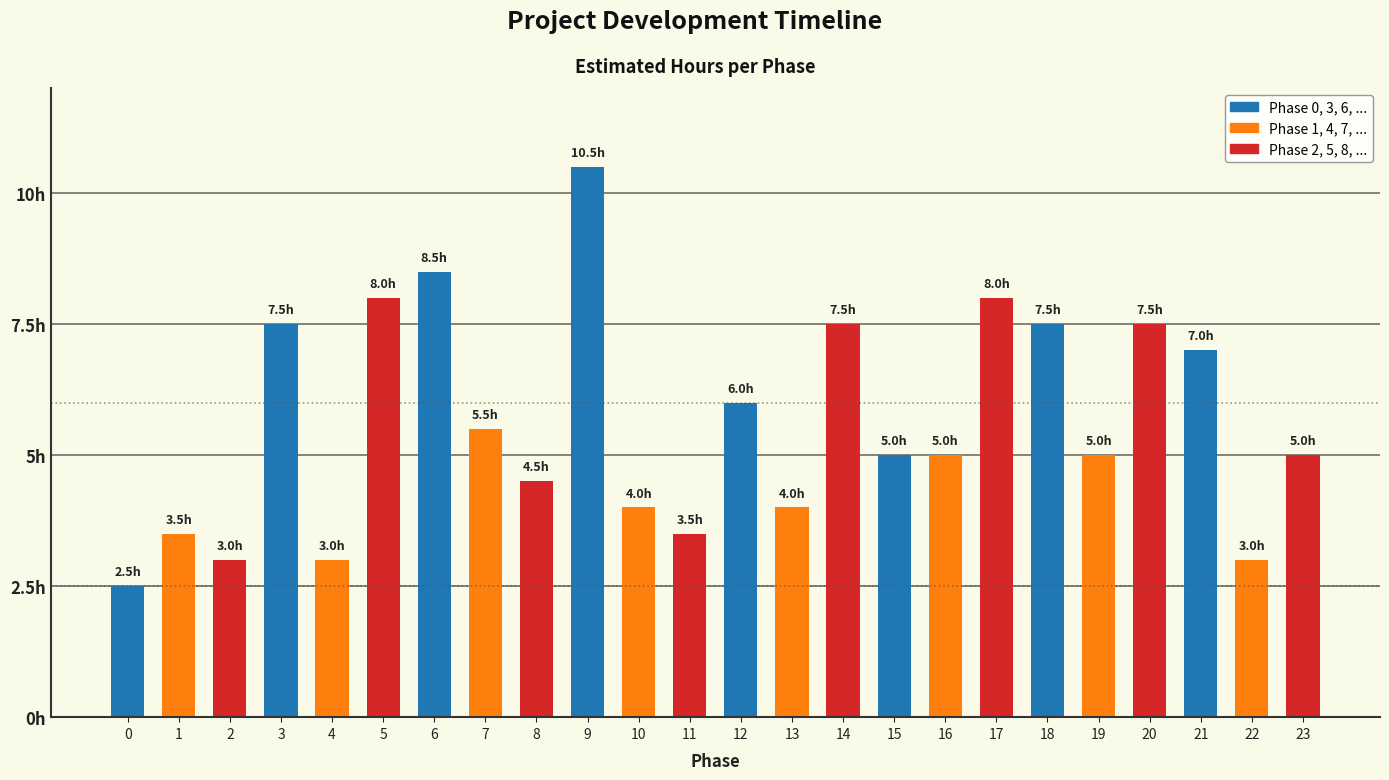

What is the difference between the second highest and minimum values?

6.0